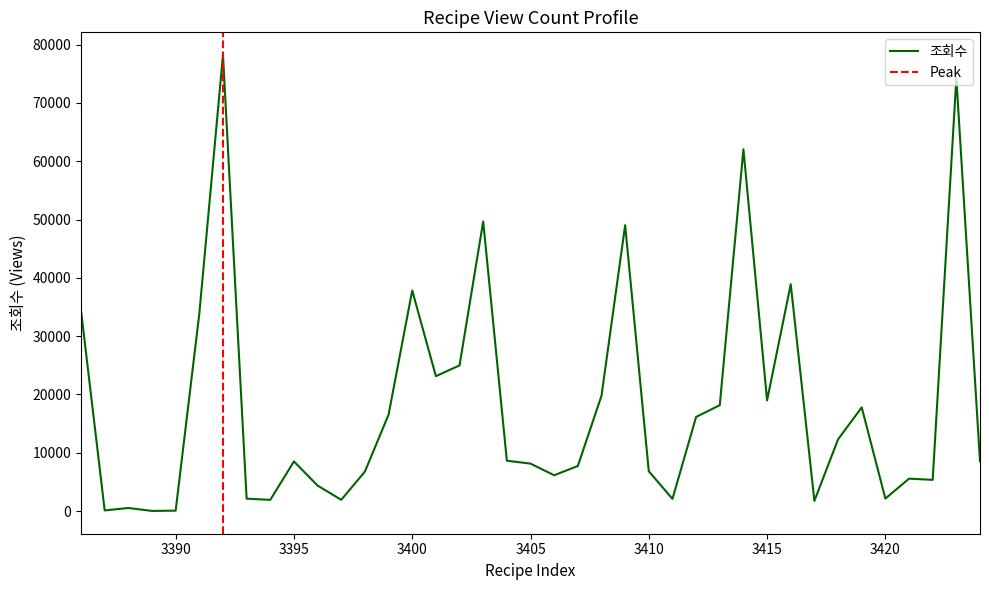

Rank the categories by value from lowest to highest.

3389, 3390, 3387, 3388, 3417, 3394, 3397, 3411, 3393, 3420, 3396, 3422, 3421, 3406, 3398, 3410, 3407, 3405, 3395, 3424, 3404, 3418, 3412, 3399, 3419, 3413, 3415, 3408, 3401, 3402, 3391, 3386, 3400, 3416, 3409, 3403, 3414, 3423, 3392